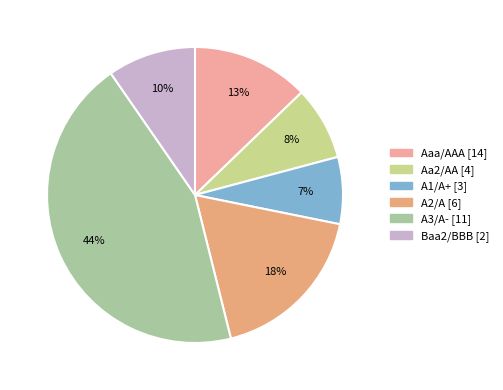

What percentage is the A1/A+ slice, to the nearest percent?

7%